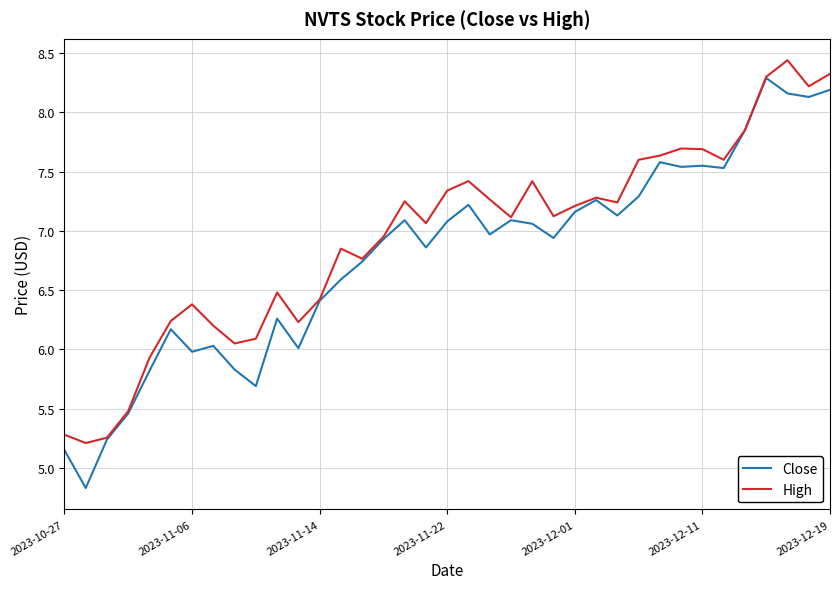

Which series has the widest spread of values?

Close